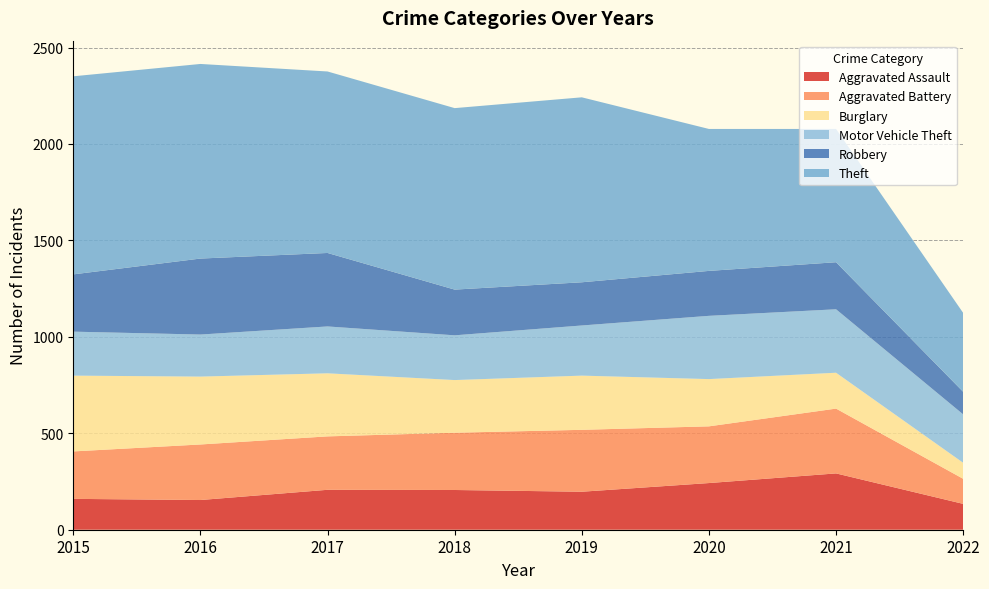

Reading left to right, what are all the values shown in this chart?

Aggravated Assault: 160	154	207	206	197	242	292	134
Aggravated Battery: 246	288	277	297	321	294	336	130
Burglary: 393	352	327	273	281	245	186	83
Motor Vehicle Theft: 228	218	243	232	260	328	329	251
Robbery: 297	394	381	237	224	233	244	117
Theft: 1027	1009	941	941	959	736	691	409